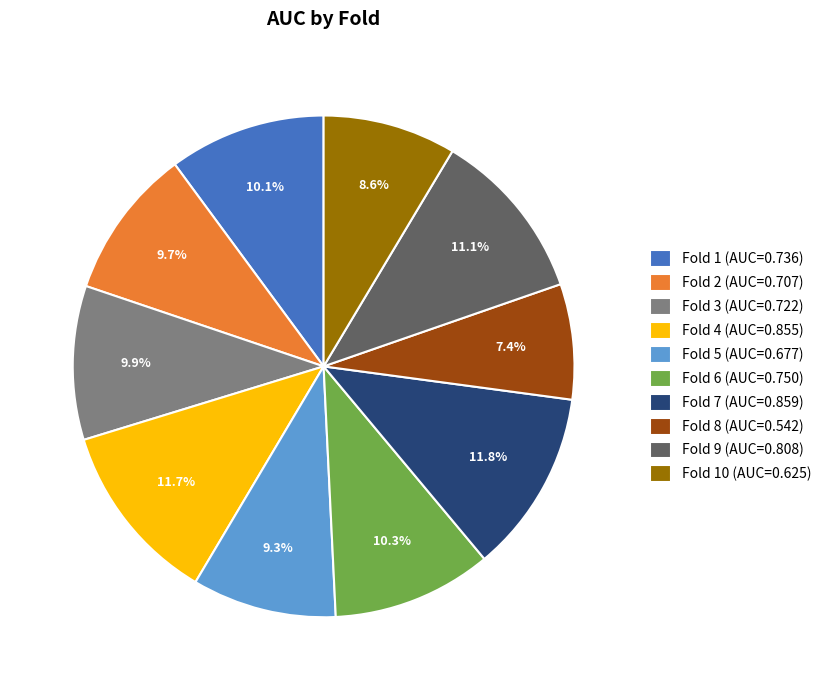

What is the smallest slice in the pie chart?

Fold 8 (AUC=0.542)